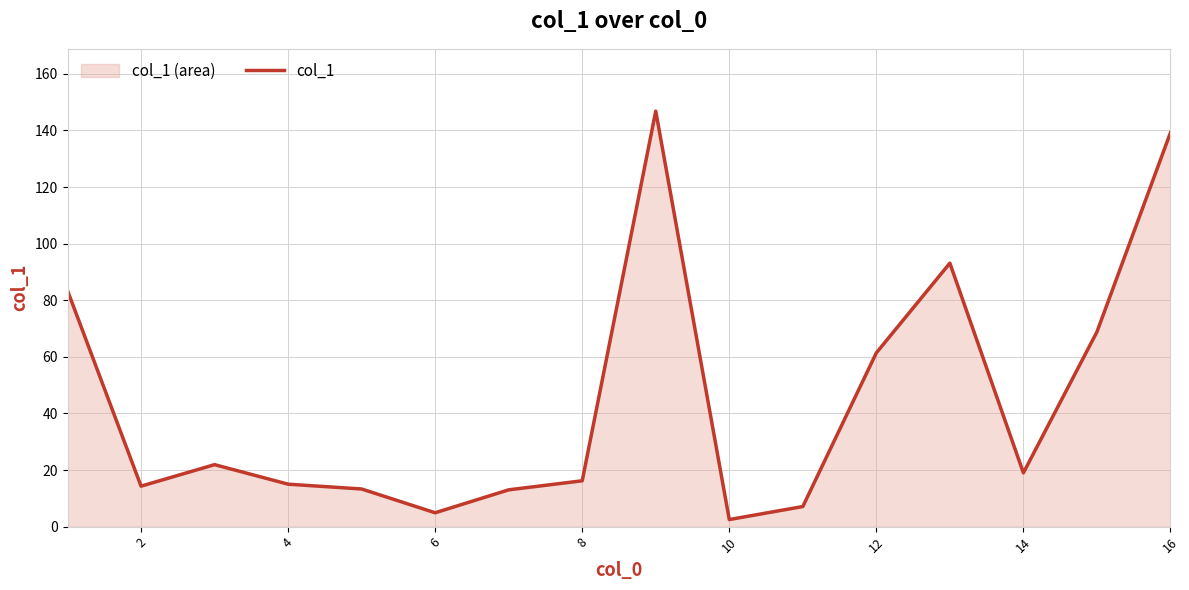

What is the greatest value displayed?

146.8